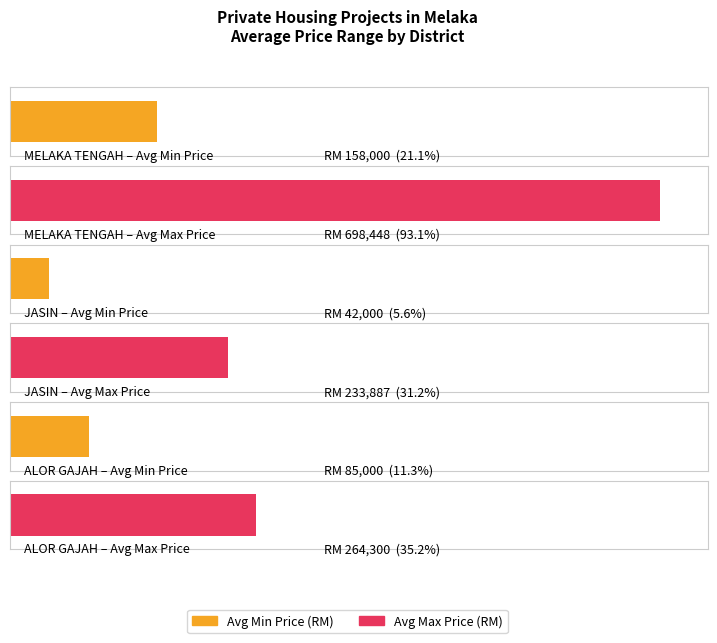

Is it true that Average Max Price (RM) equals 698448 at MELAKA TENGAH?

True